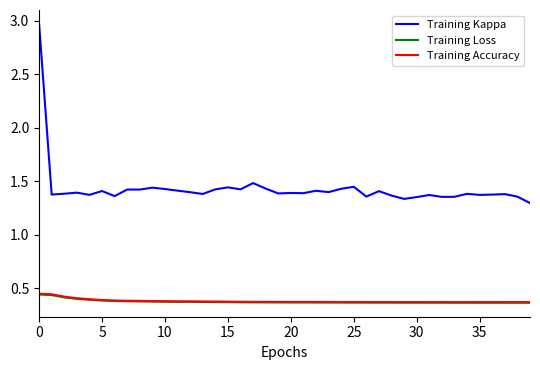

True or false: Training Kappa and Training Loss cross at least once.

False